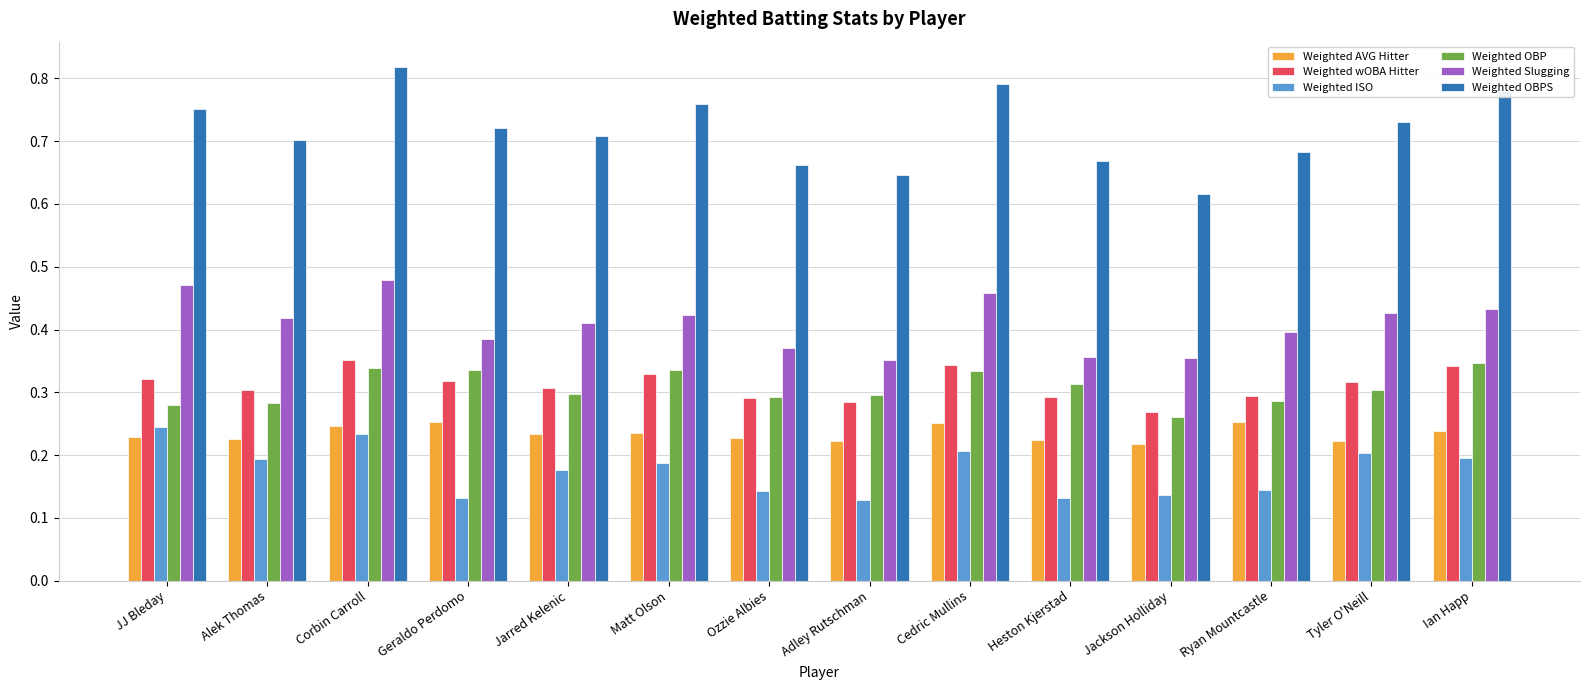

Which series has the widest spread of values?

Weighted OBPS